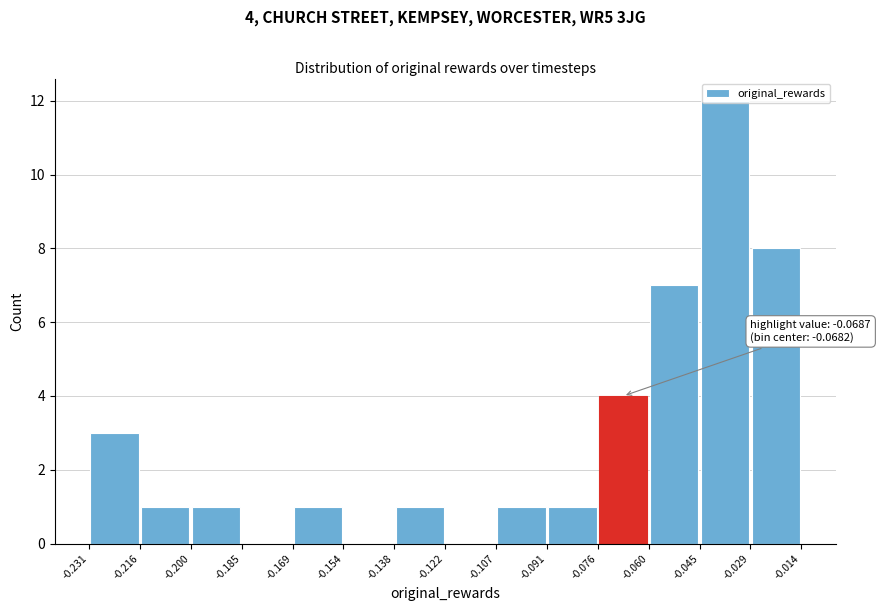

Which range on the x-axis has the tallest bar?

-0.045 to -0.029